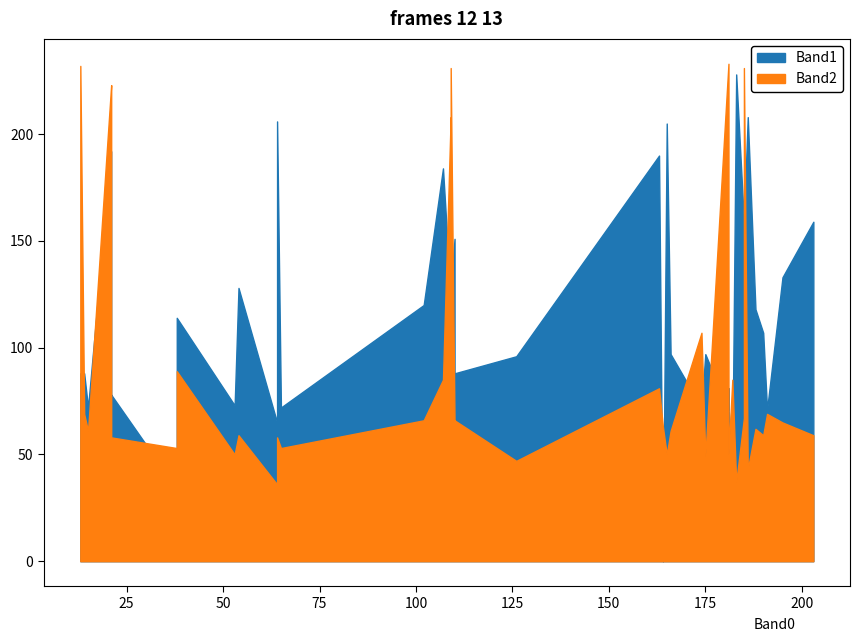

How many interior local valleys does the Band1 series have?

13